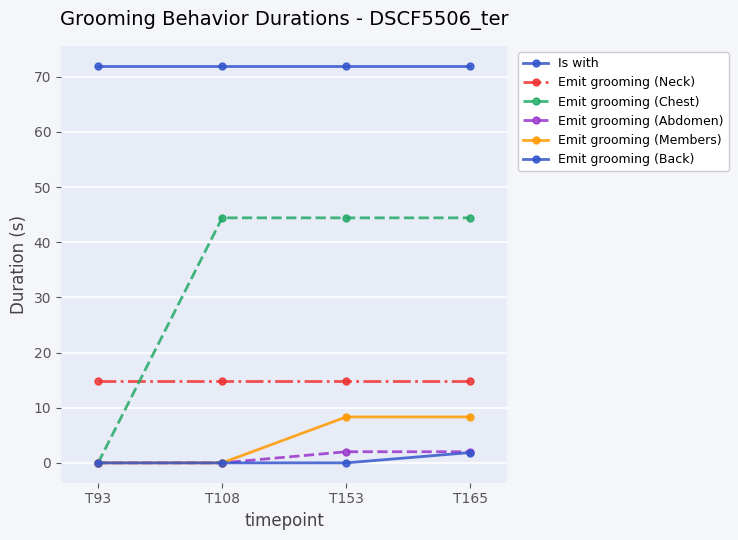

True or false: Emit grooming (Neck) and Emit grooming (Back) intersect in this chart.

False